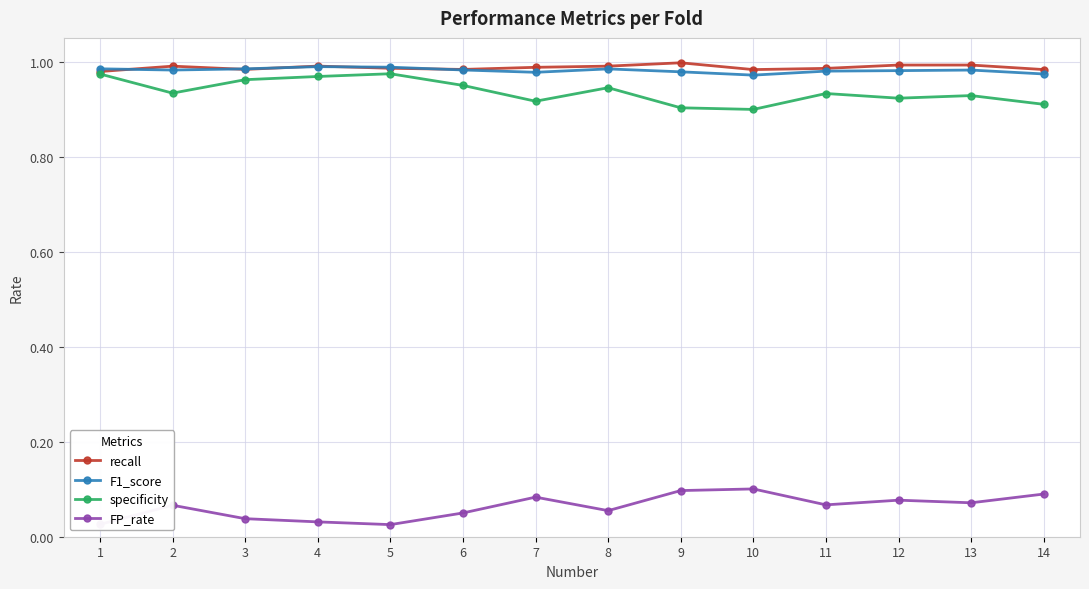

True or false: specificity has more than 2 points higher than both neighbors.

True